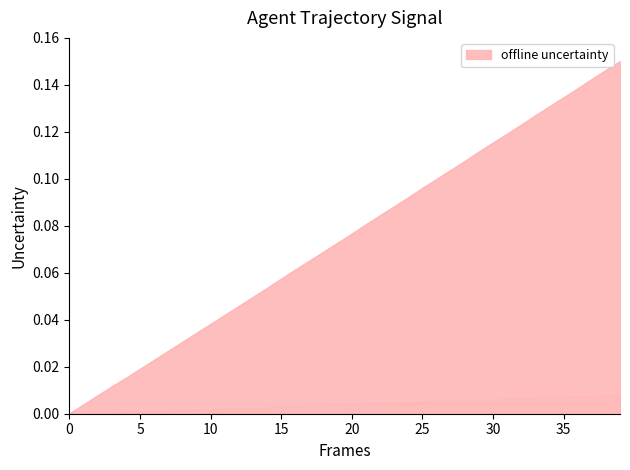

True or false: the data shows 0.0 at 15.

False